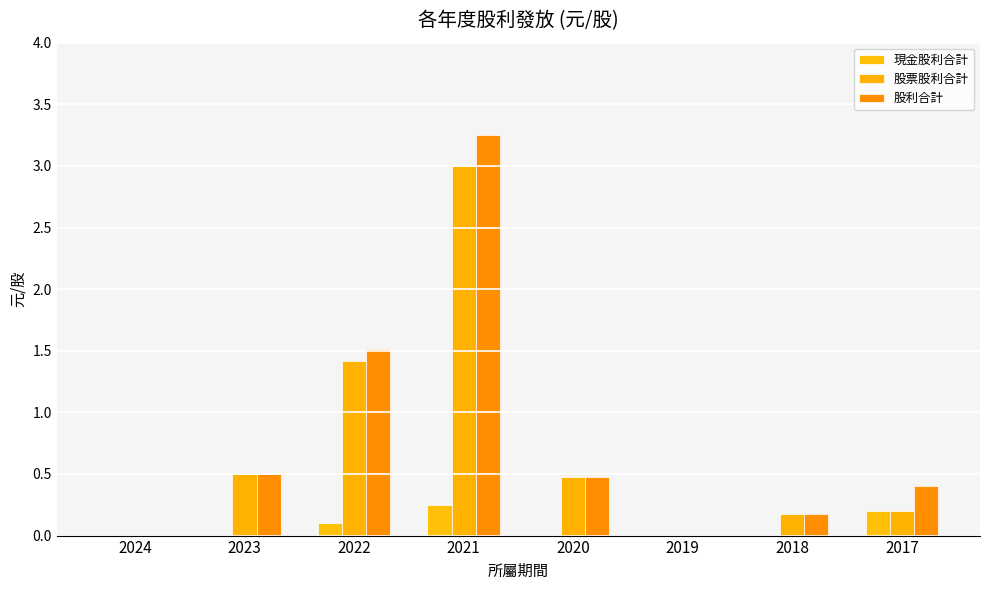

Is the value of 股利合計 at 2017 greater than the value of 現金股利合計 at 2024?

Yes